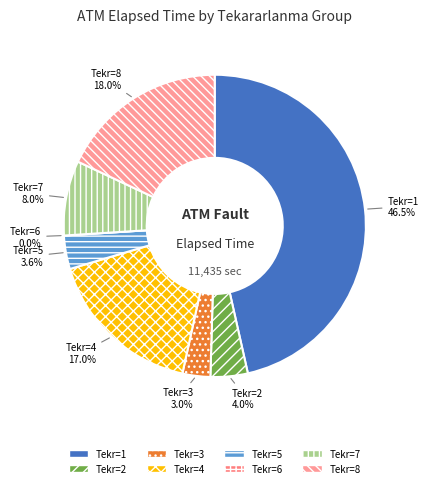

What percentage is the 3 slice, to the nearest percent?

3%